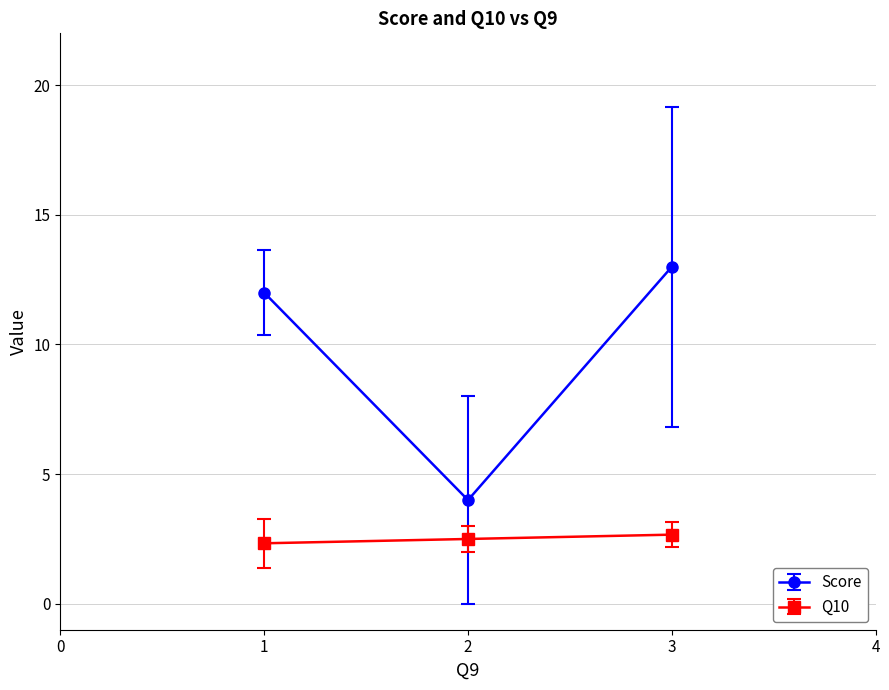

Which series has the largest total across all categories?

Score